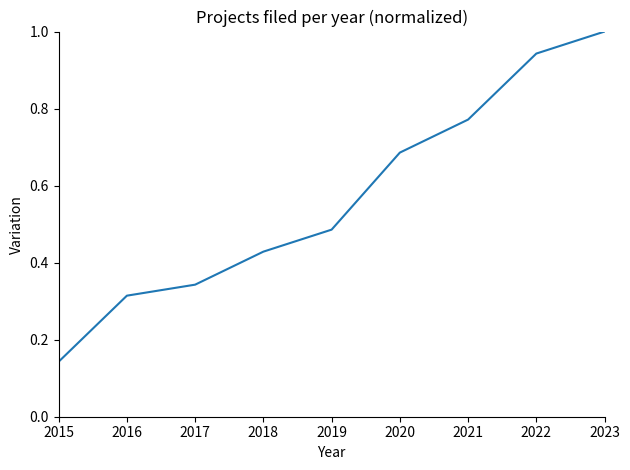

True or false: there are more than 2 points higher than both neighbors.

False